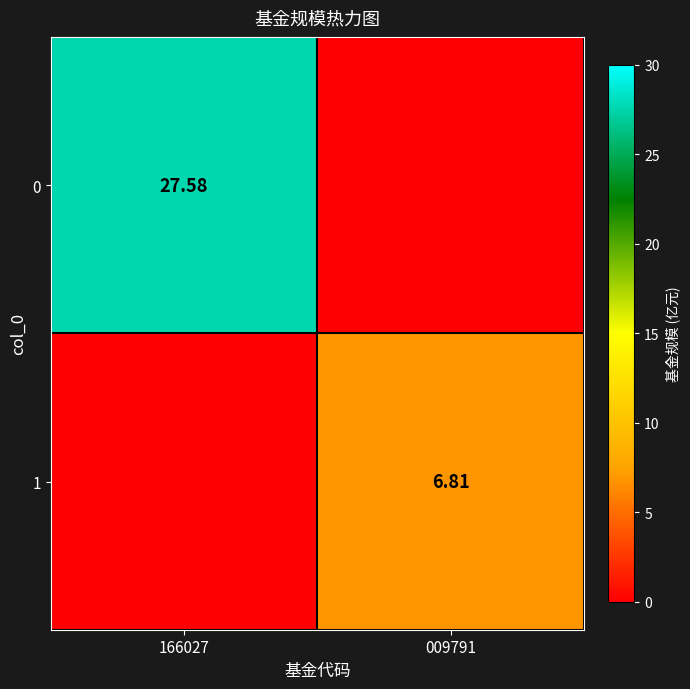

What is the spread (max minus min) of values at 009791?

6.8